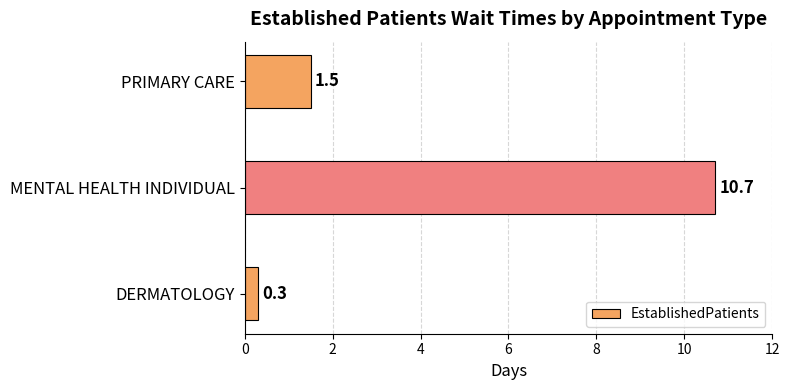

Read the value at MENTAL HEALTH INDIVIDUAL.

10.7